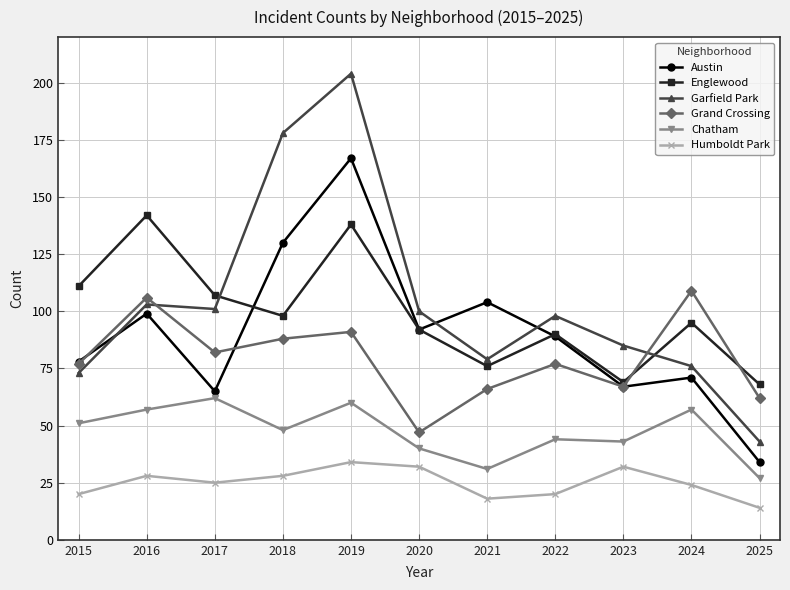

Count the number of categories in the chart.

11